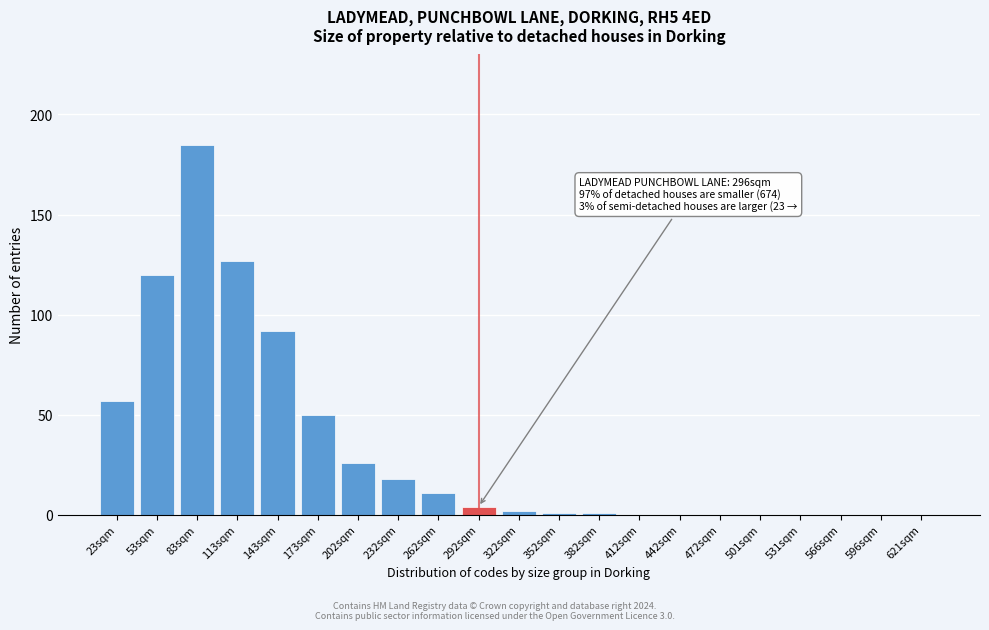

Reading right to left, extract all data points from this chart.

621sqm=0	596sqm=0	566sqm=0	531sqm=0	501sqm=0	472sqm=0	442sqm=0	412sqm=0	382sqm=1	352sqm=1	322sqm=2	292sqm=4	262sqm=11	232sqm=18	202sqm=26	173sqm=50	143sqm=92	113sqm=127	83sqm=185	53sqm=120	23sqm=57